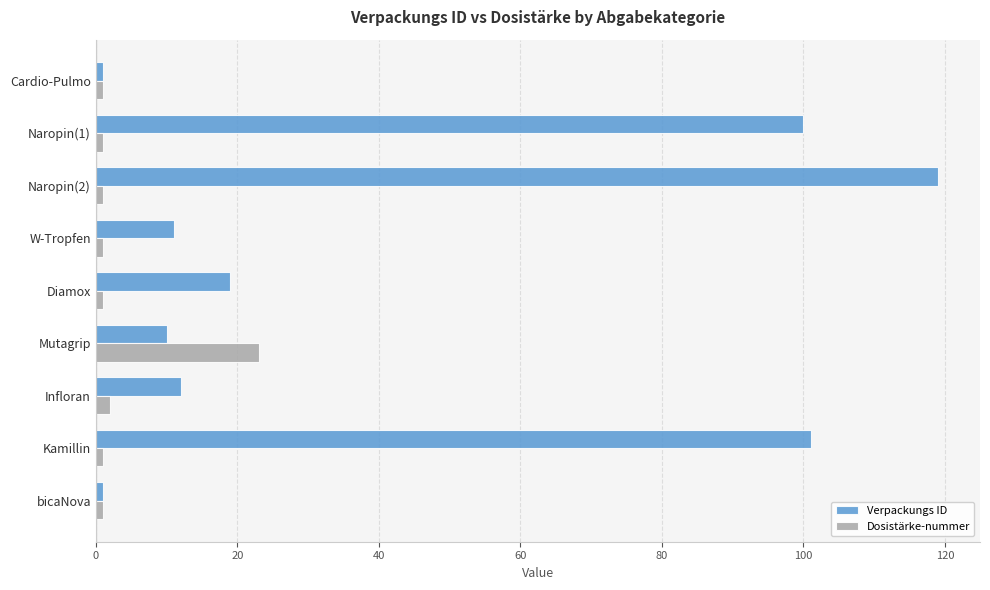

Which series has the largest total across all categories?

Verpackungs ID